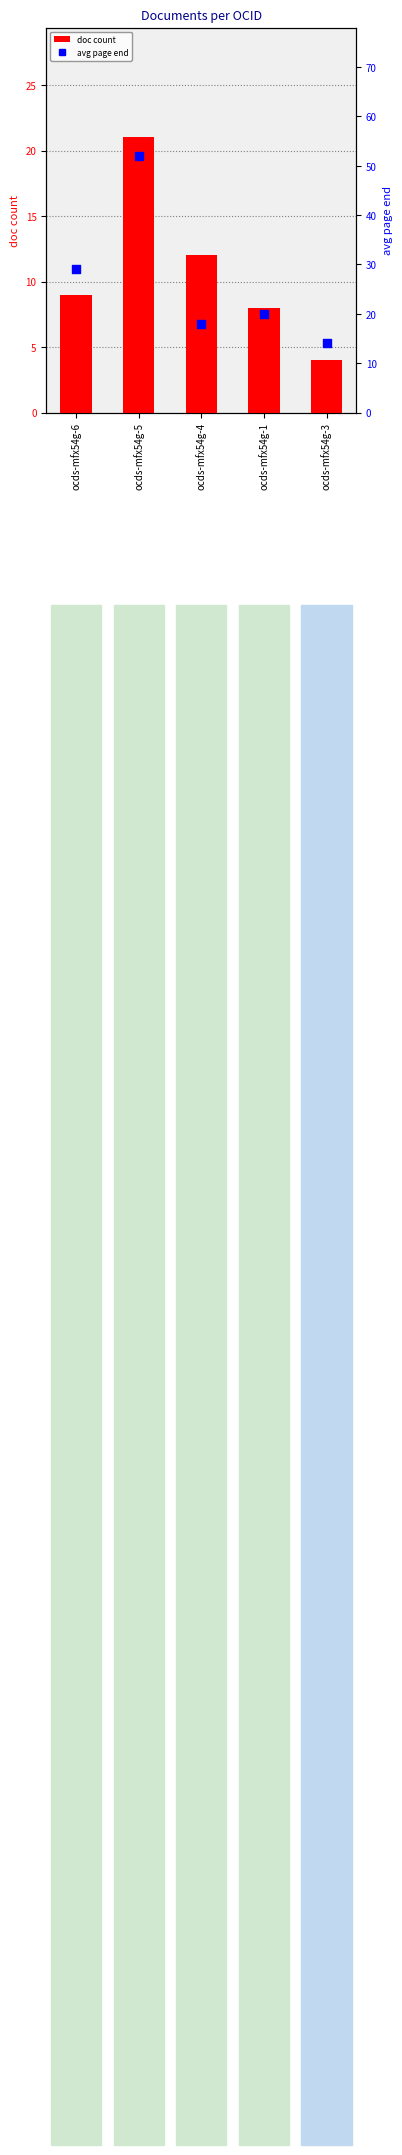

Which series reaches the minimum Y coordinate?

doc count